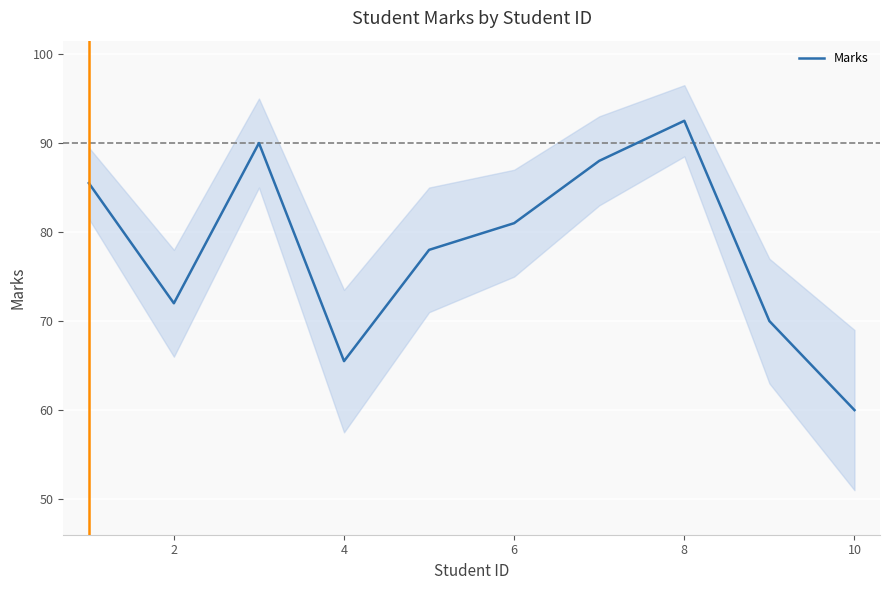

What is the minimum value for Marks?

60.0